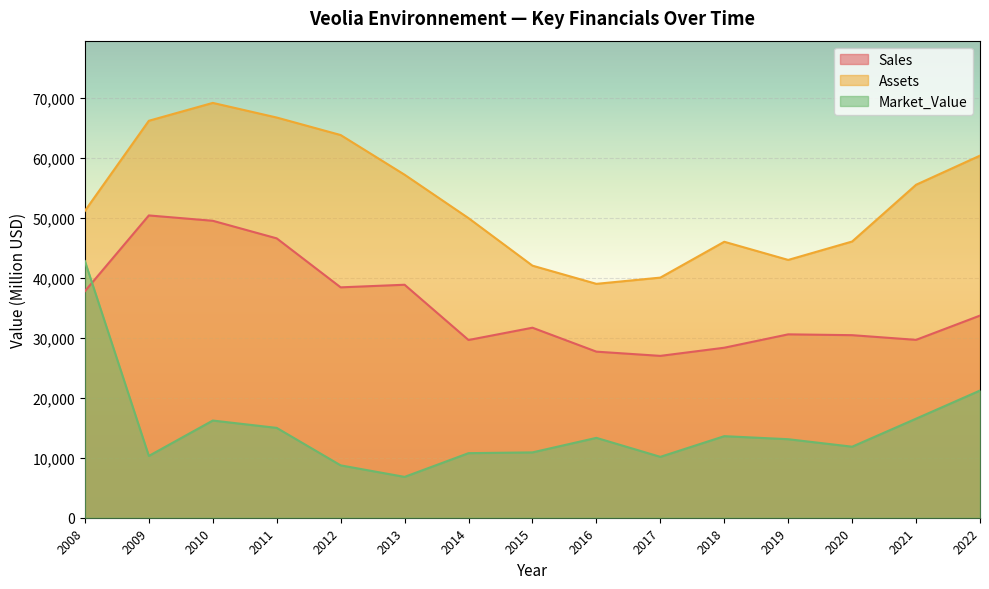

How many distinct data groups are displayed?

3